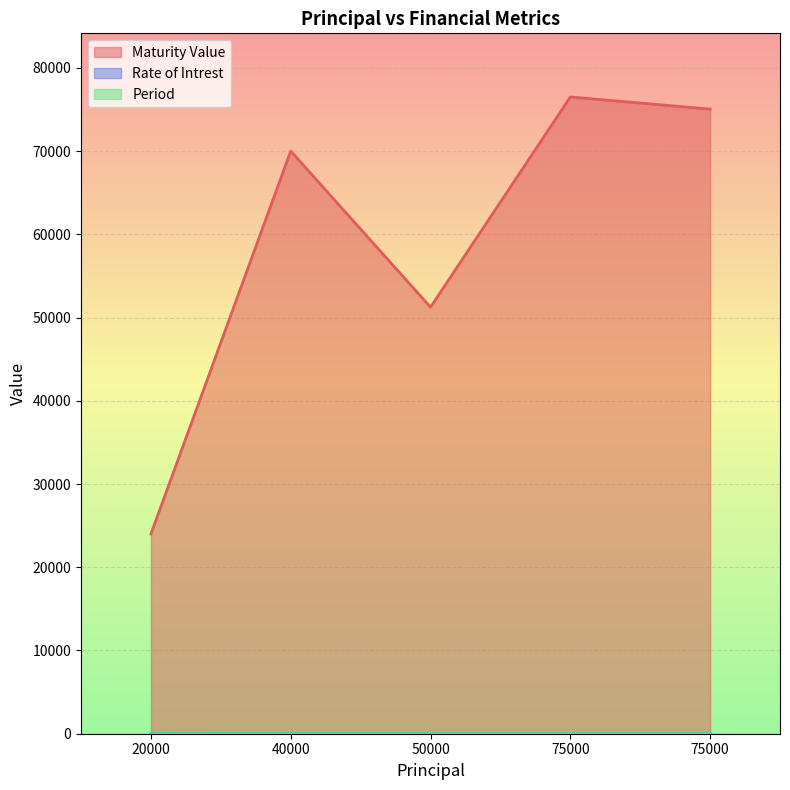

How many Rate of Intrest values are between 10 and 12?

4